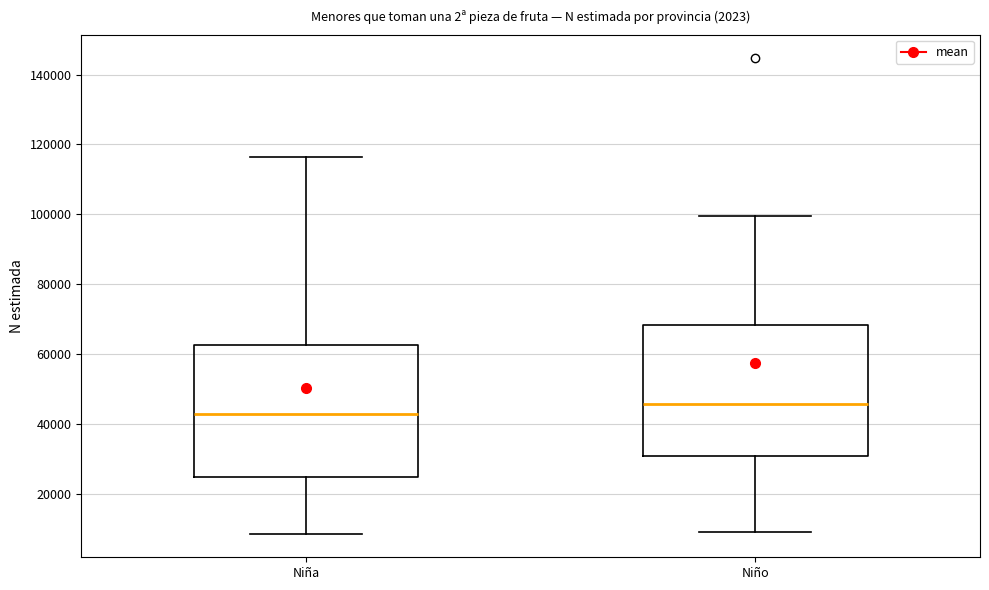

Reading left to right, transcribe this box plot: for each box, give where its median line is, the range the box spans, and where its two whiskers end, as read against the y-axis. The values are not printed on the chart, so give them approximately, as read against the axis.

Niña: median 42000, box 24000 to 62000, whiskers 8000 to 116000
Niño: median 46000, box 30000 to 68000, whiskers 8000 to 100000